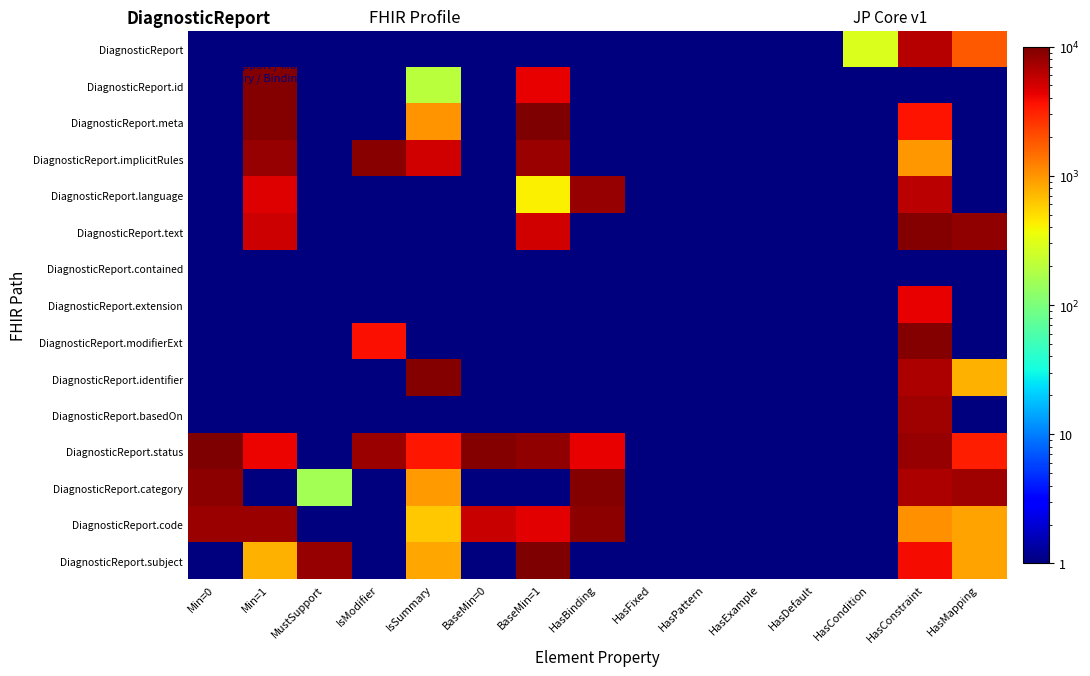

At which category is the sum across all series the highest?

HasConstraint